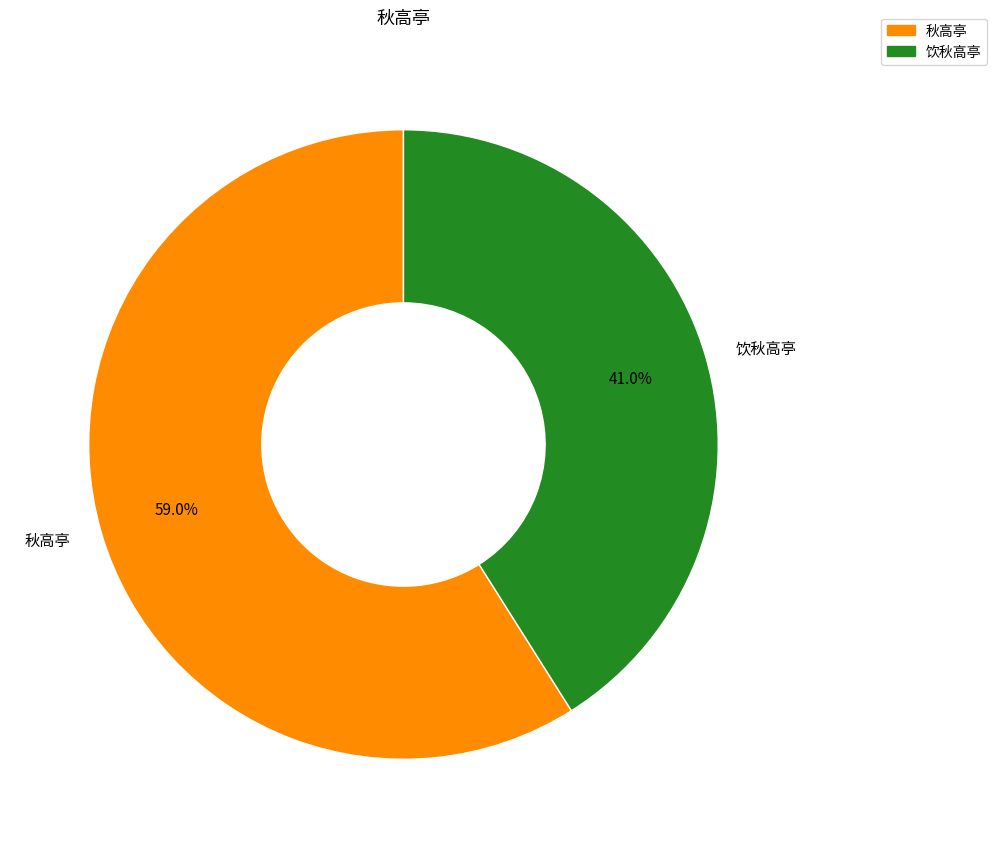

Is it true that 饮秋高亭 is 27% of the pie?

False